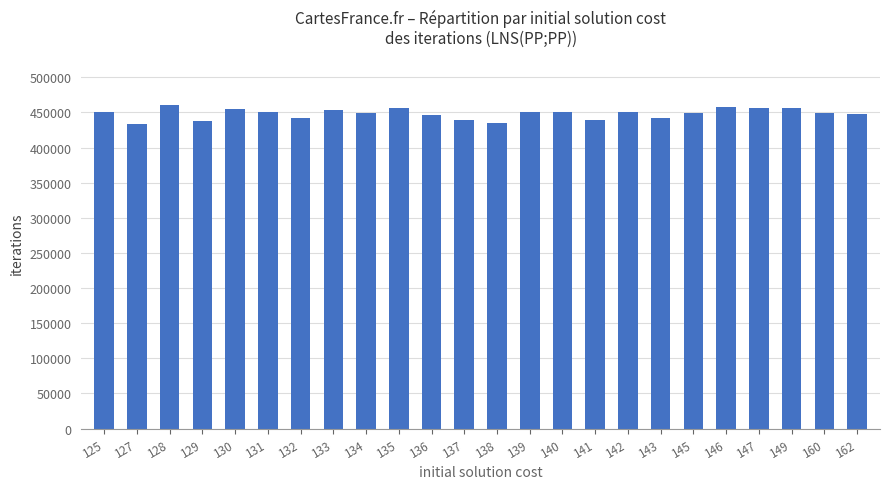

What is the change in value from 125 to 142?

-26.0